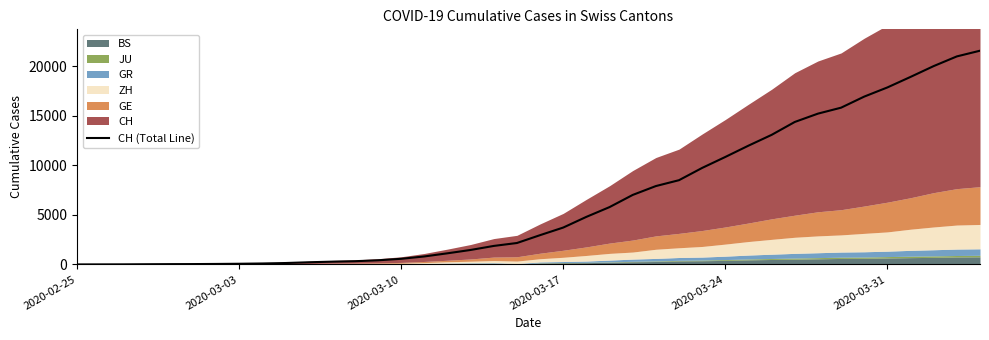

What is the maximum value shown in the chart?

21593